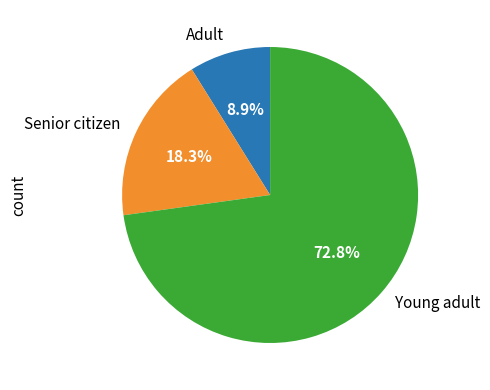

Which has a higher value, Adult or Senior citizen?

Senior citizen